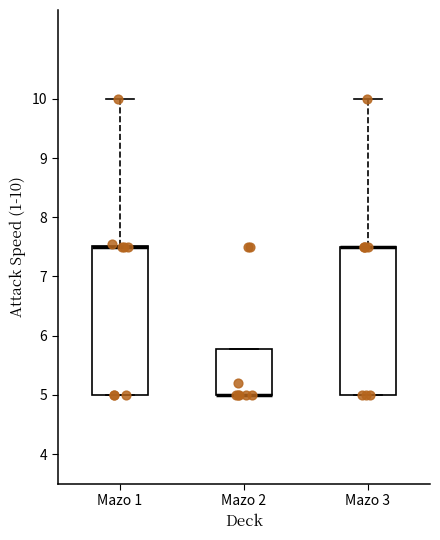

Reading left to right, read every box against the y-axis: the position of its median line, the range the box covers, and the ends of its whiskers. The values are not printed on the chart, so give them approximately, as read against the axis.

Mazo 1: median 7.5 (drawn on the box's upper edge), box 5.0 to 7.5, whiskers 5.0 to 10.0
Mazo 2: median 5.0 (drawn on the box's lower edge), box 5.0 to 5.8, whiskers 5.0 to 5.8
Mazo 3: median 7.5 (drawn on the box's upper edge), box 5.0 to 7.5, whiskers 5.0 to 10.0